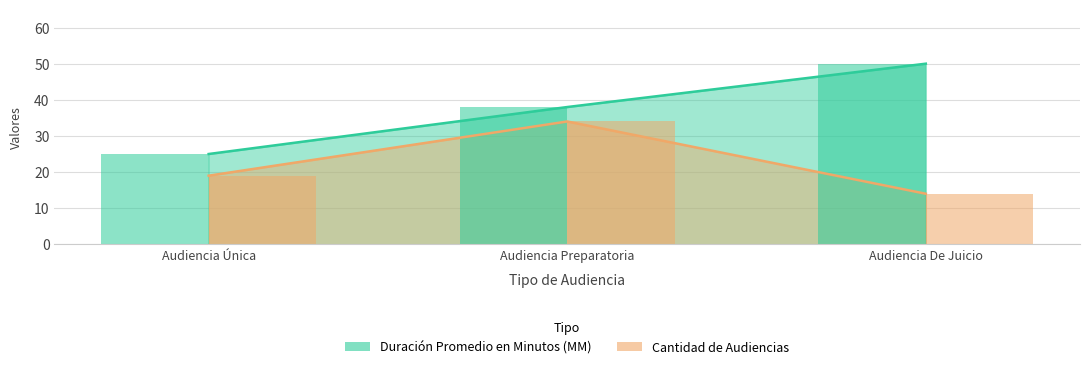

Where is Duración Promedio en Minutos (MM) nearest to the value 37?

Audiencia Preparatoria